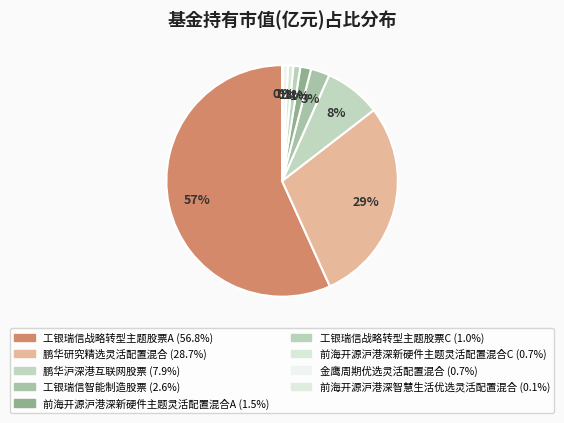

Does 工银瑞信战略转型主题股票A represent more than half of the total?

Yes